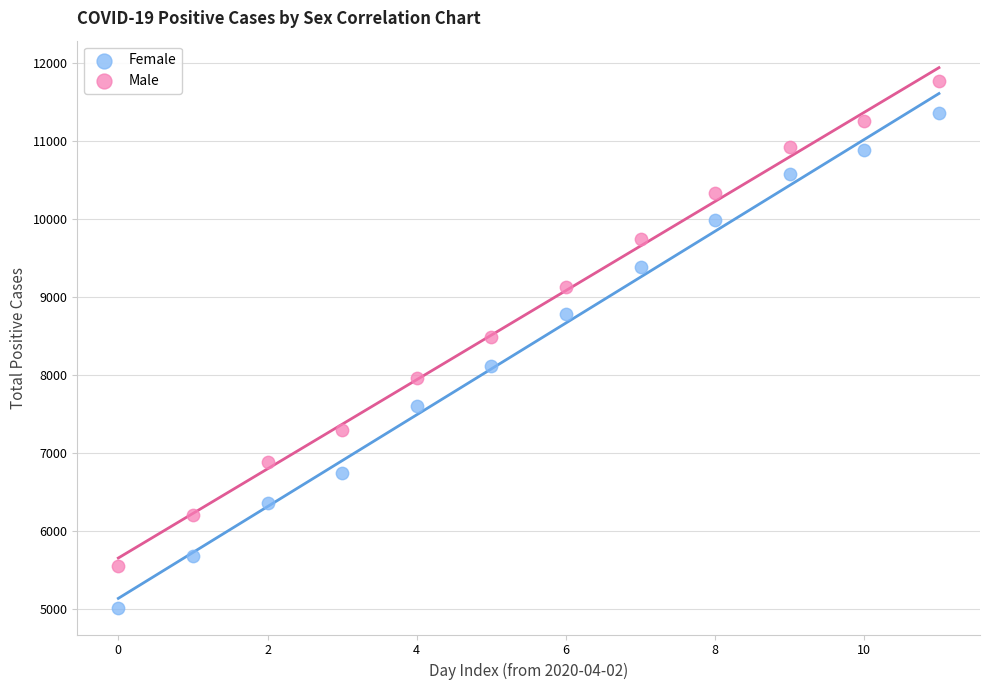

Across all data points, what is the range of Y values (max minus min)?

6757